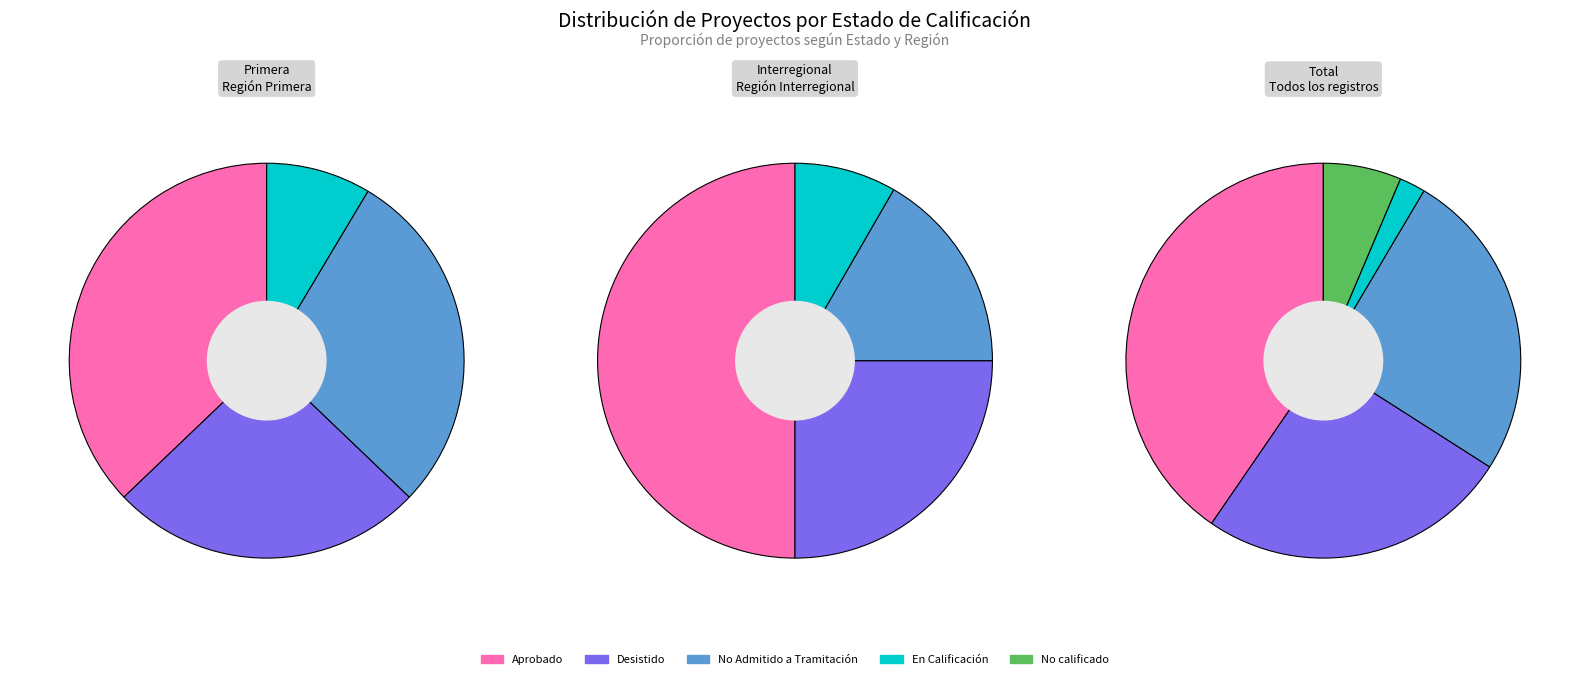

True or false: No Admitido a Tramitación accounts for 16% of the total.

False